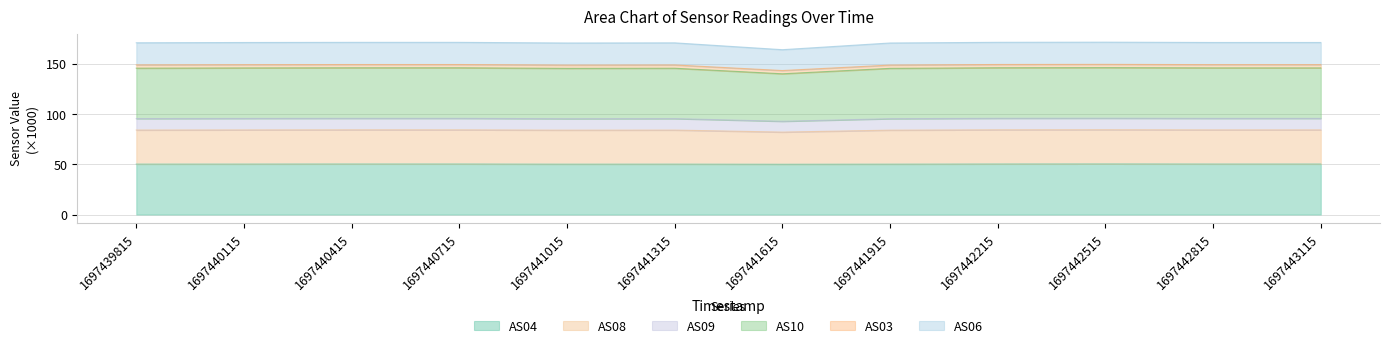

Is it true that AS10 equals 146.3 at 1697442515?

True